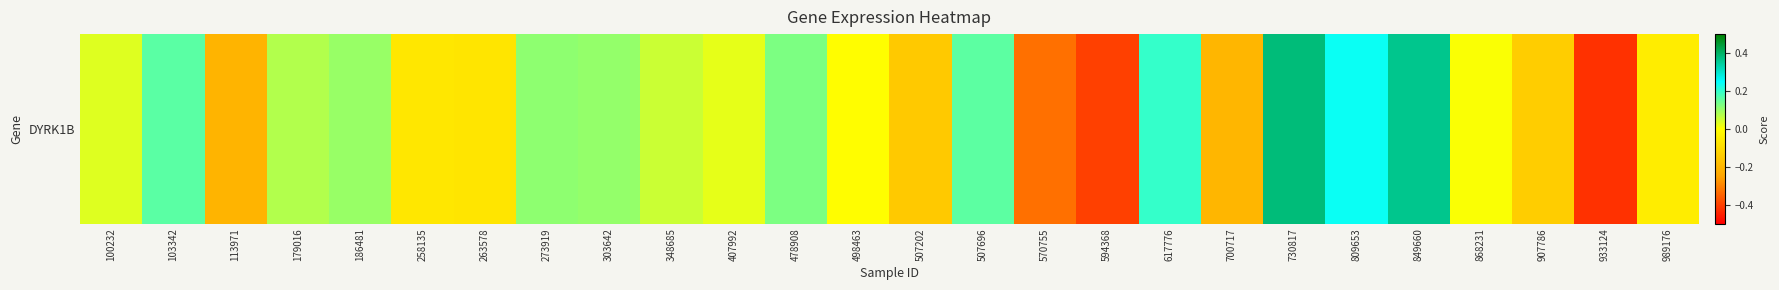

The value at 868231 is 0.0. True or false?

False